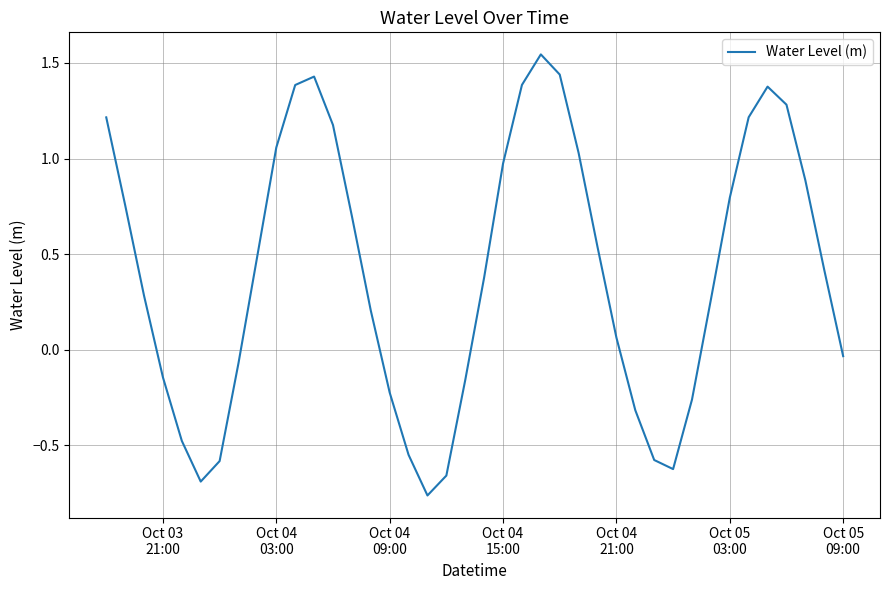

What is the difference between the maximum and minimum values?

2.3